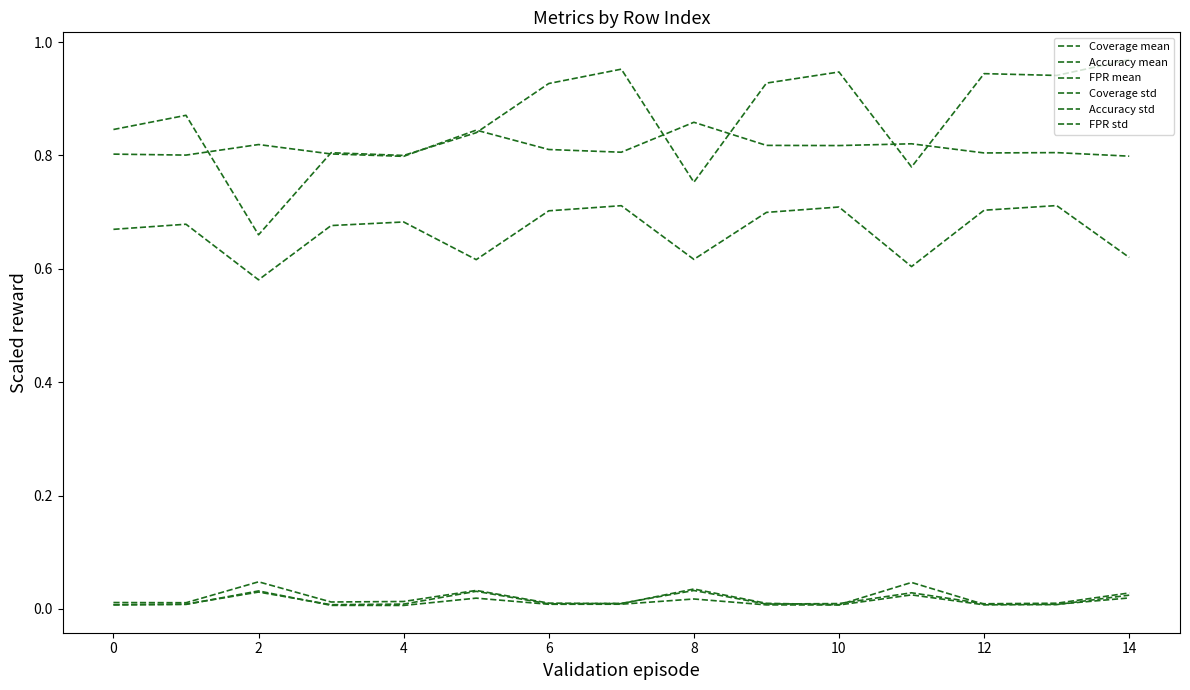

Which category has the highest value across all series?

14